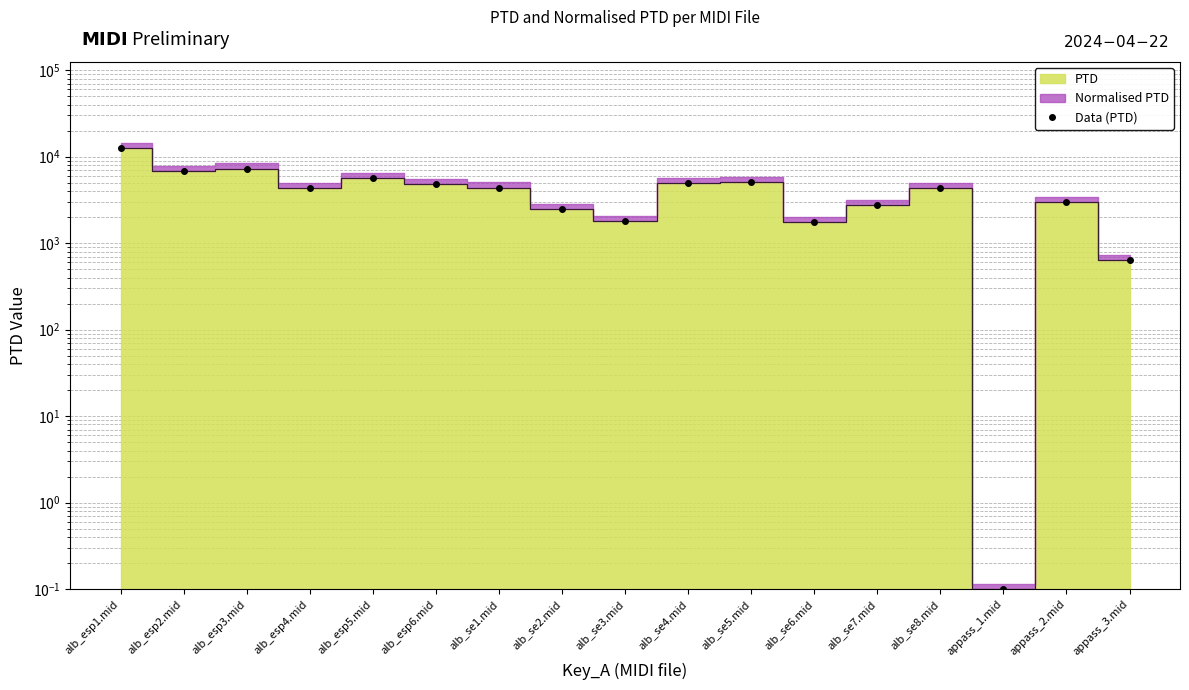

Where is the data nearest to the value 6233?

alb_esp5.mid